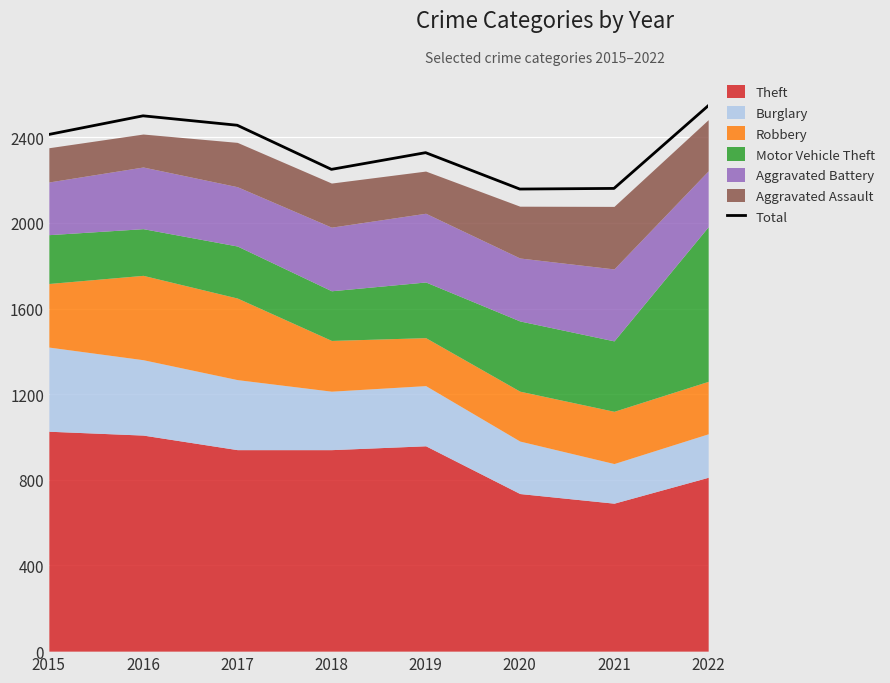

At which label is the value closest to 2352?

2019